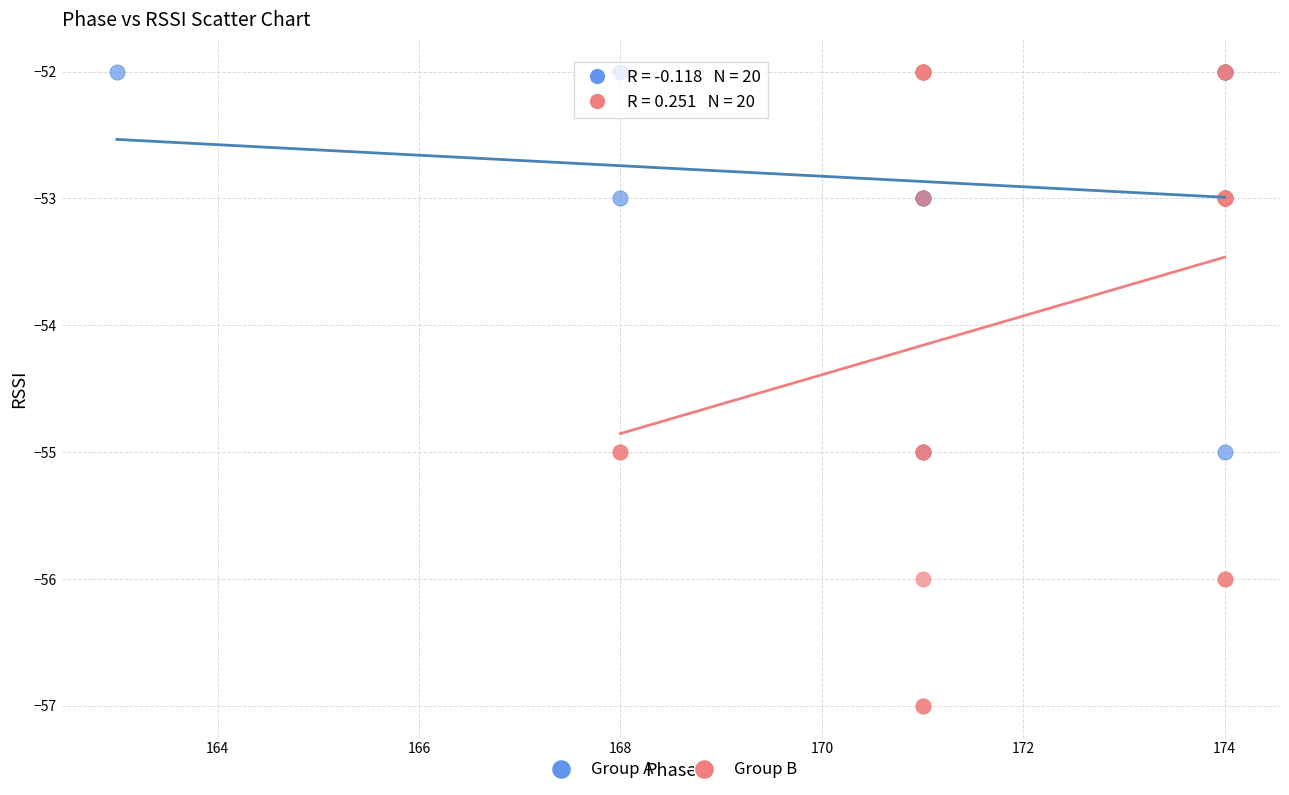

Which series contains the lowest Y value?

Group B